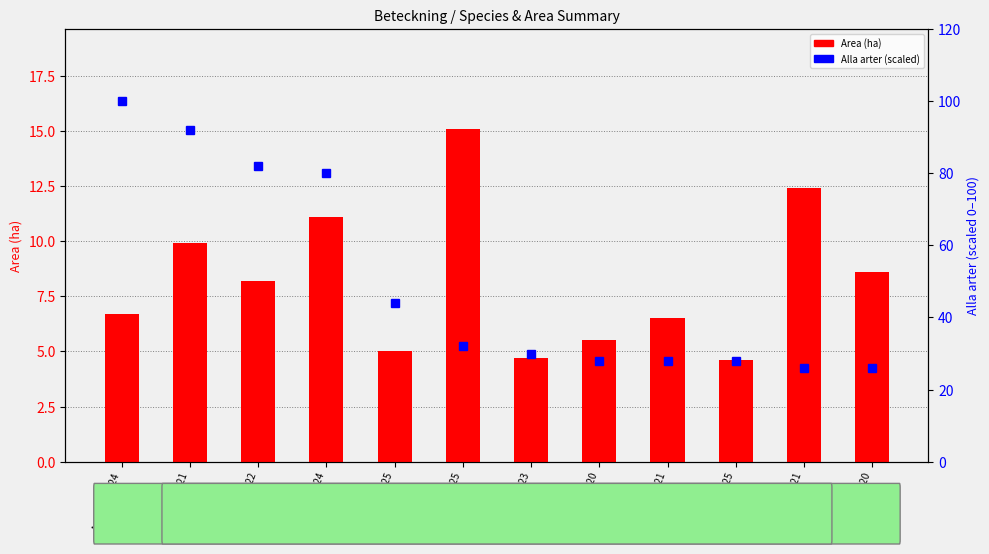

Is it true that Area (ha) equals 11.1 at A 53665-2024?

True